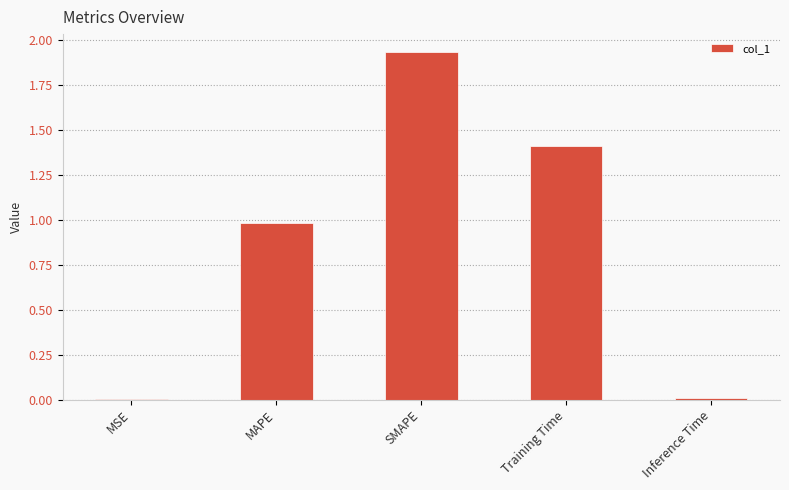

What is the sum of all values?

4.3